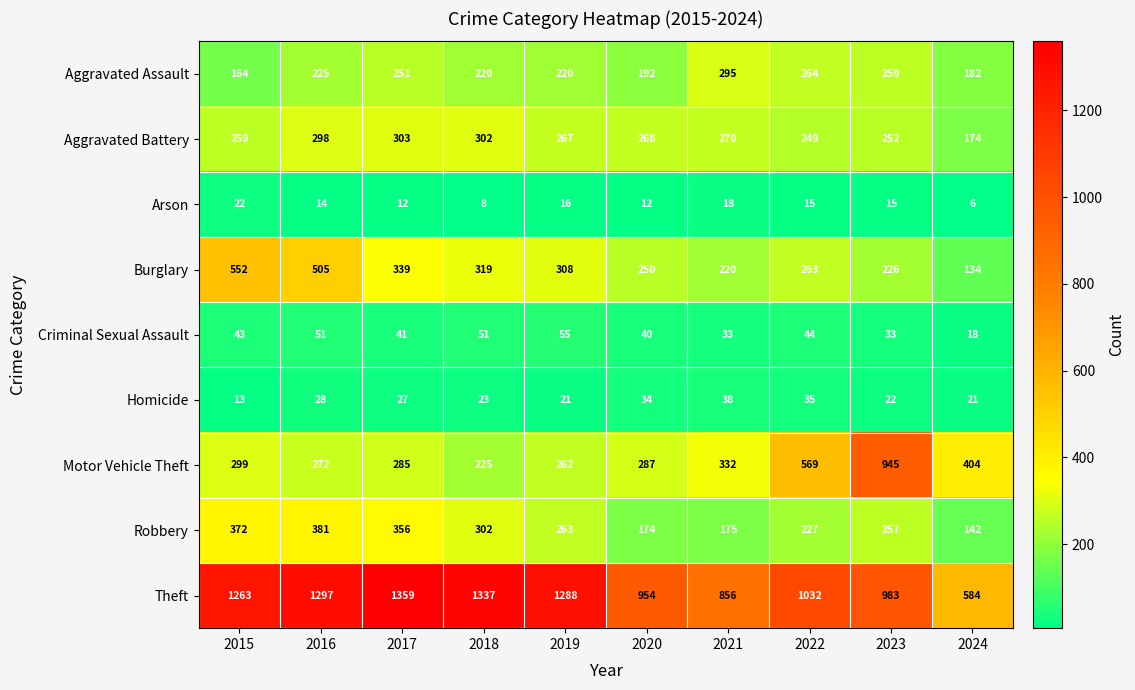

What is the total value across all series at 2017?

2973